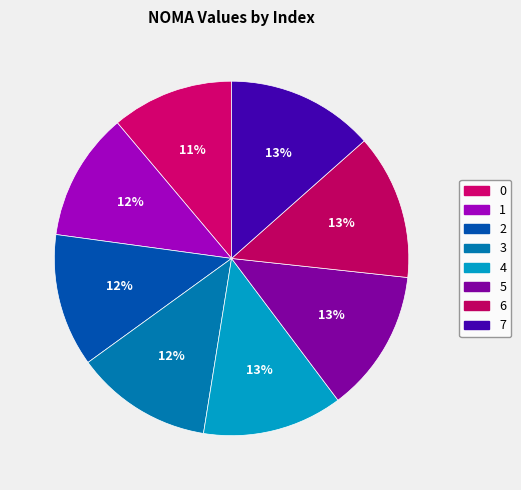

What is the largest slice in the pie chart?

7